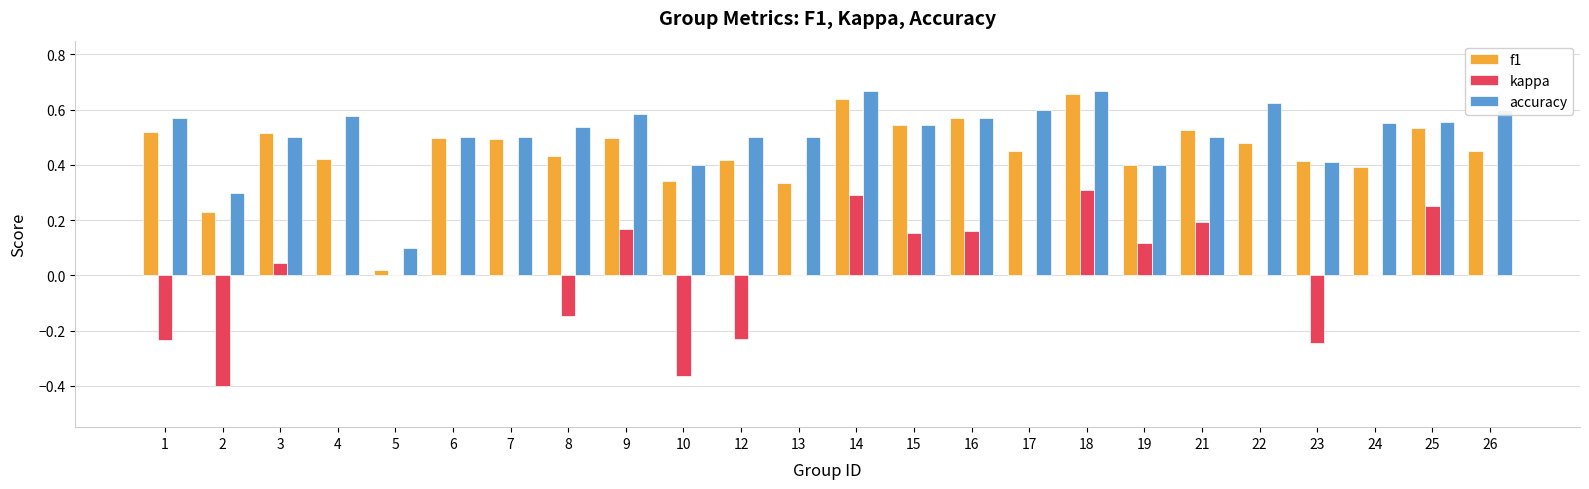

How many categories are shown in the chart?

24